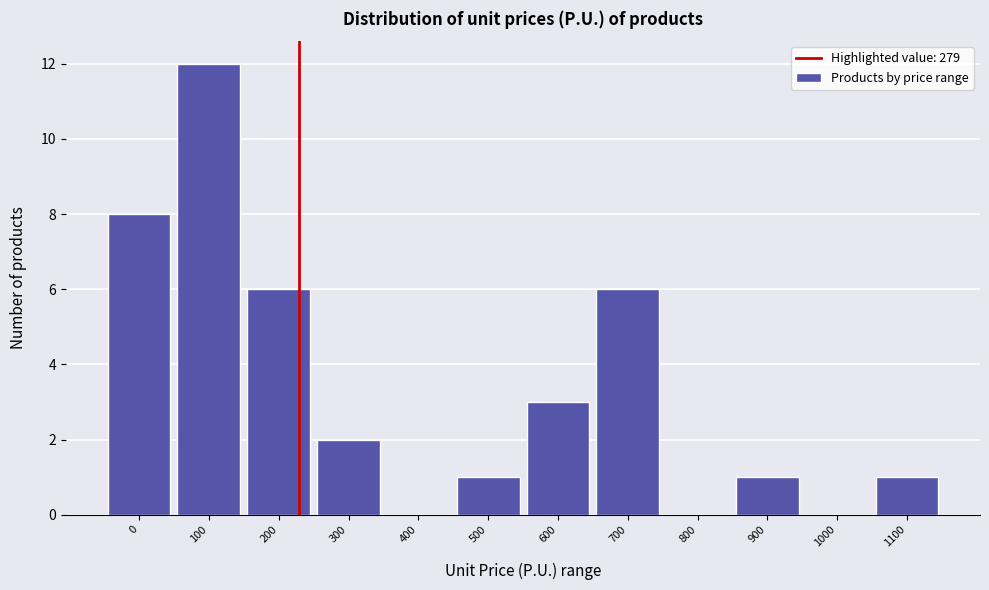

Reading left to right, what are all the values shown in this chart?

0=8	100=12	200=6	300=2	400=0	500=1	600=3	700=6	800=0	900=1	1000=0	1100=1